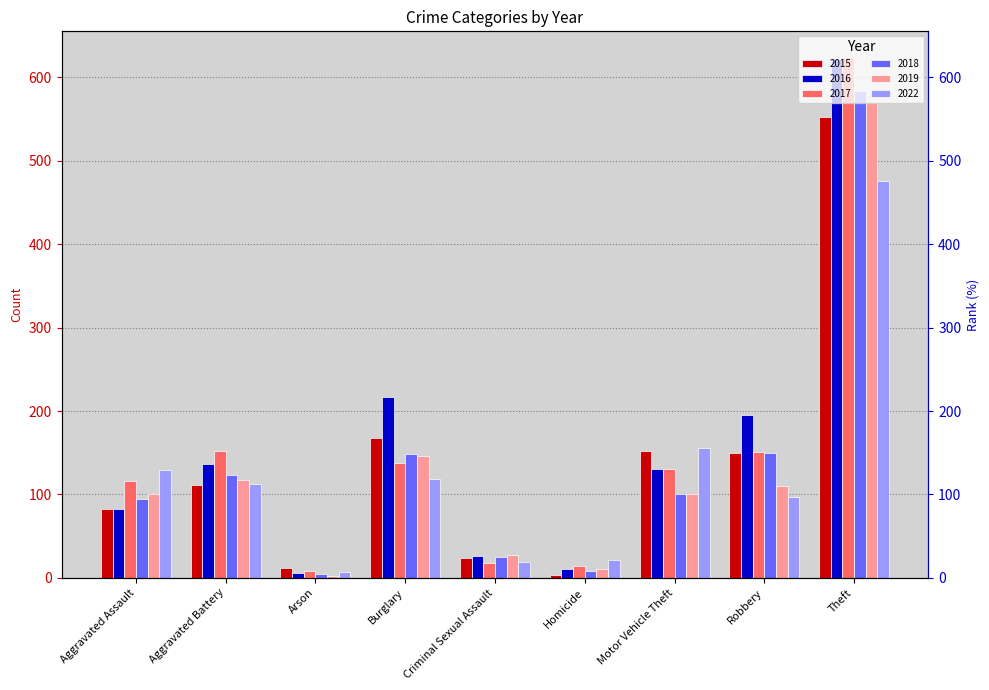

Reading left to right, extract all data points from this chart.

2015: Aggravated Assault=82	Aggravated Battery=111	Arson=12	Burglary=168	Criminal Sexual Assault=24	Homicide=3	Motor Vehicle Theft=152	Robbery=150	Theft=552
2016: Aggravated Assault=83	Aggravated Battery=137	Arson=6	Burglary=217	Criminal Sexual Assault=26	Homicide=11	Motor Vehicle Theft=130	Robbery=195	Theft=622
2017: Aggravated Assault=116	Aggravated Battery=152	Arson=8	Burglary=138	Criminal Sexual Assault=18	Homicide=14	Motor Vehicle Theft=130	Robbery=151	Theft=624
2018: Aggravated Assault=94	Aggravated Battery=123	Arson=5	Burglary=148	Criminal Sexual Assault=25	Homicide=8	Motor Vehicle Theft=101	Robbery=150	Theft=584
2019: Aggravated Assault=100	Aggravated Battery=117	Arson=2	Burglary=146	Criminal Sexual Assault=27	Homicide=10	Motor Vehicle Theft=100	Robbery=110	Theft=571
2022: Aggravated Assault=129	Aggravated Battery=112	Arson=7	Burglary=119	Criminal Sexual Assault=19	Homicide=21	Motor Vehicle Theft=156	Robbery=97	Theft=476